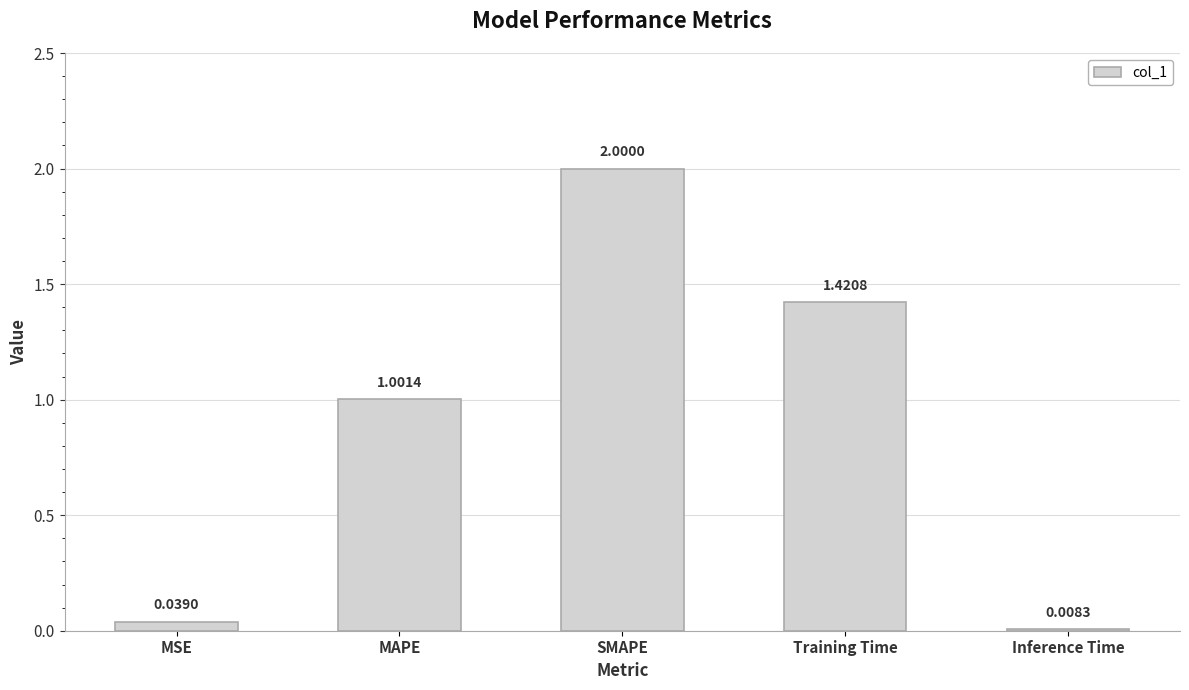

How many values exceed 1?

3